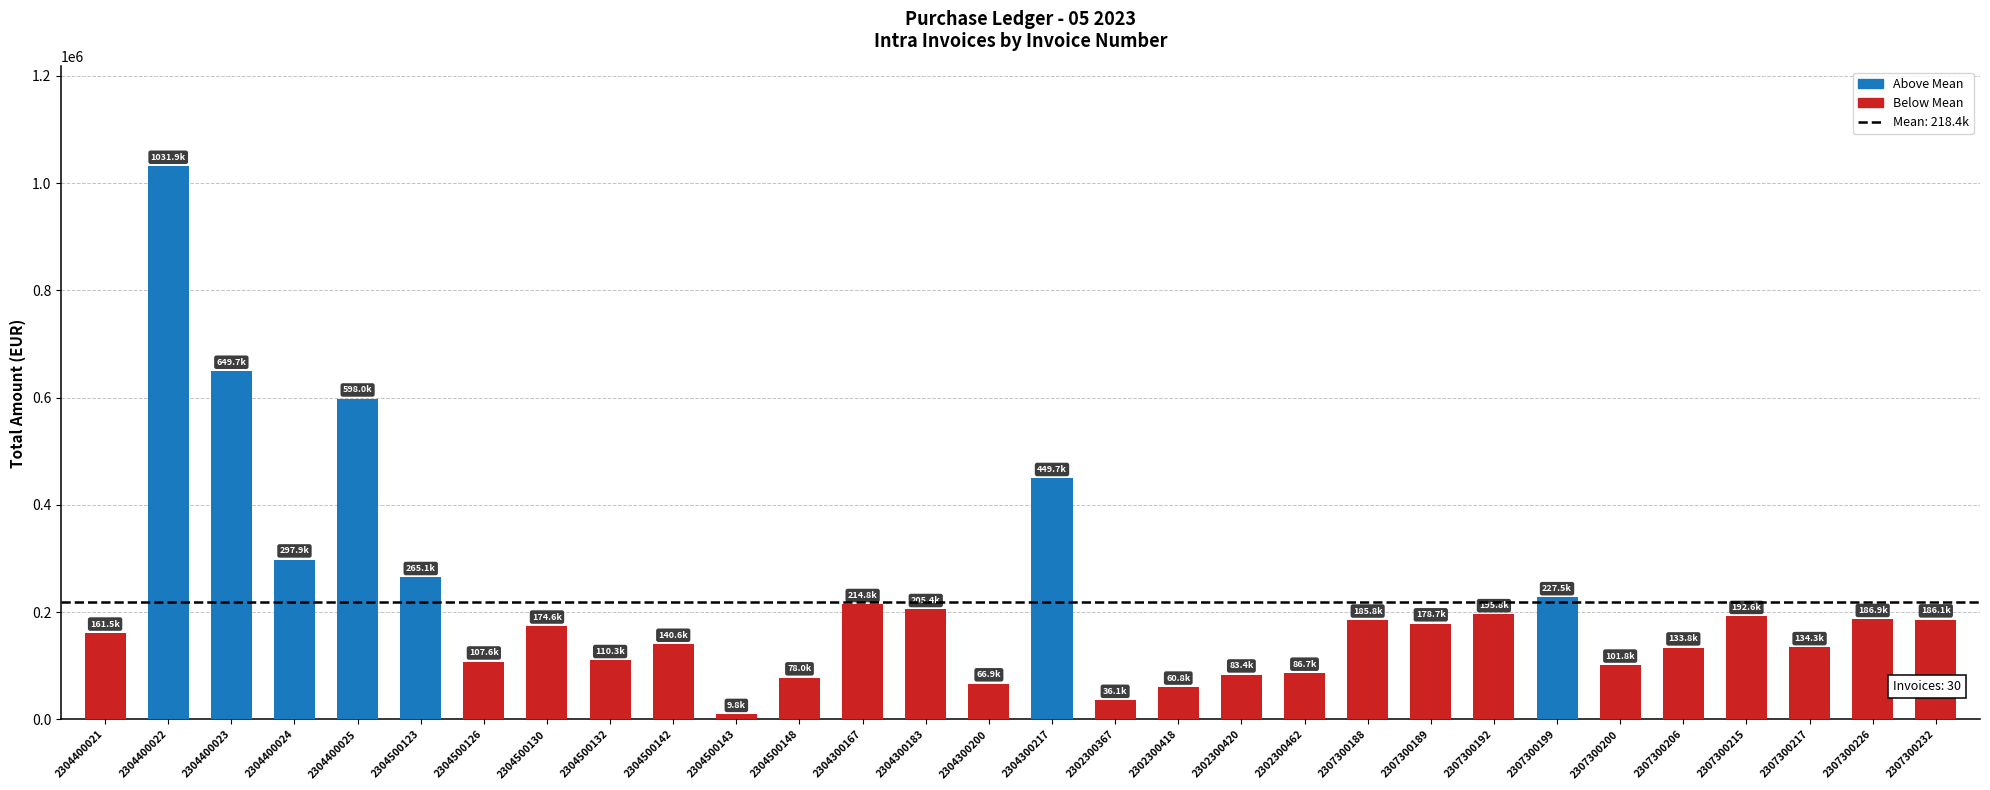

How many values are below 178739?

15